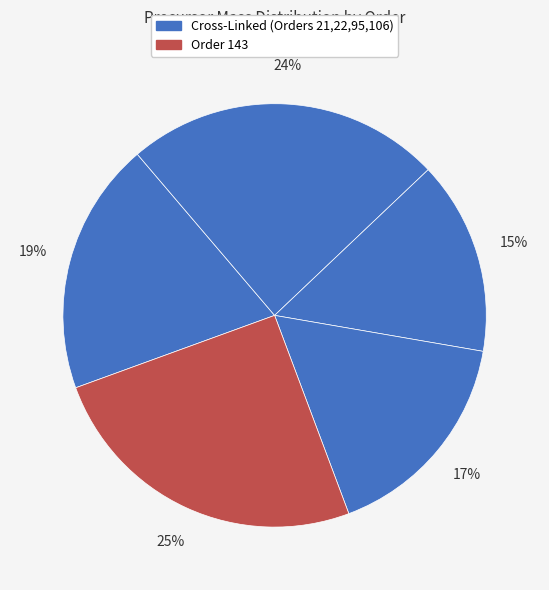

What is the largest slice in the pie chart?

143